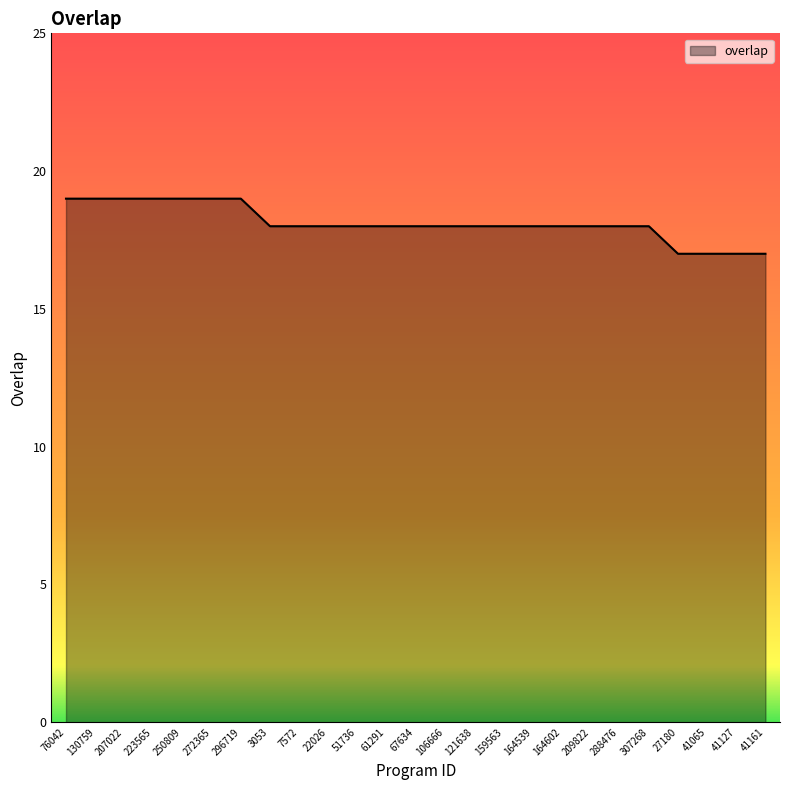

The chart shows a value of 9 at 207022. True or false?

False